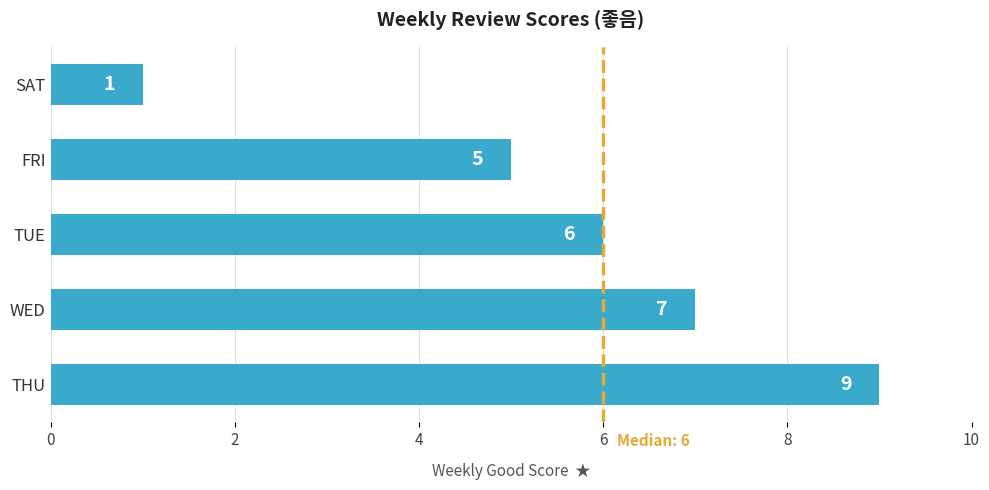

List the labels in order of value, smallest first.

SAT, FRI, TUE, WED, THU